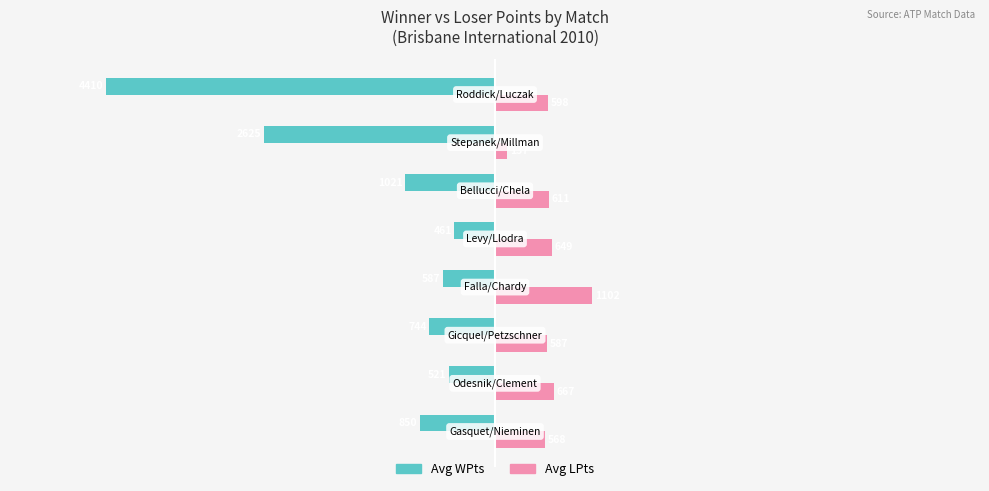

Which series has the largest total across all categories?

Avg LPts